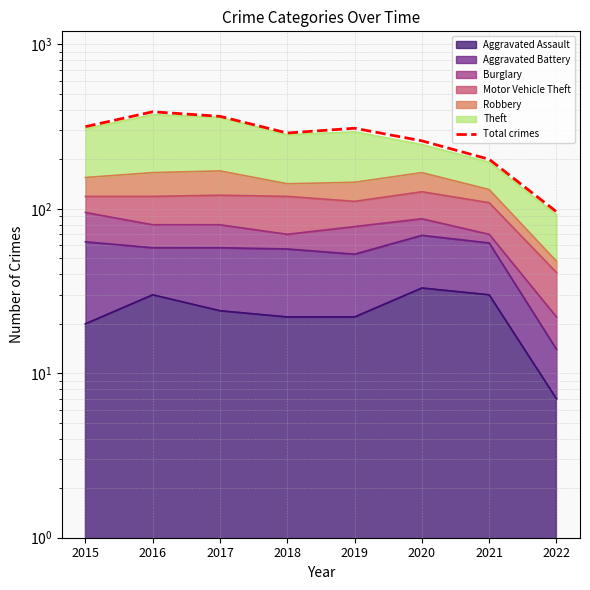

At which category does the data reach its first local peak?

2016